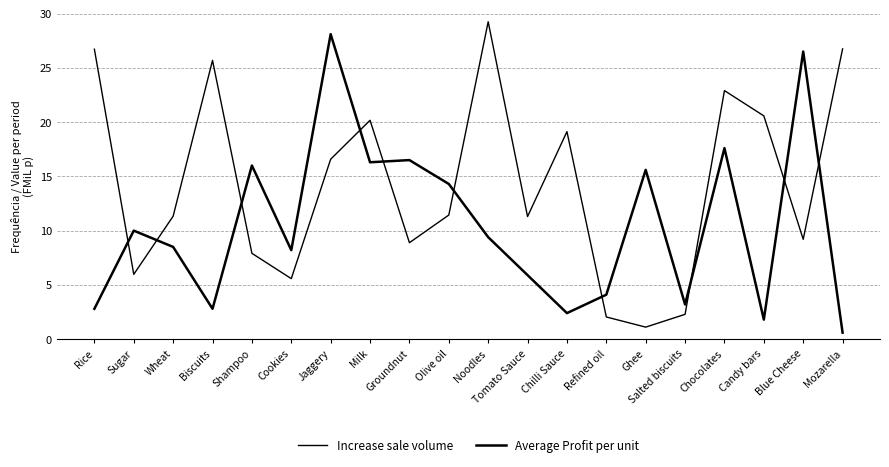

What position from the right is Biscuits?

17